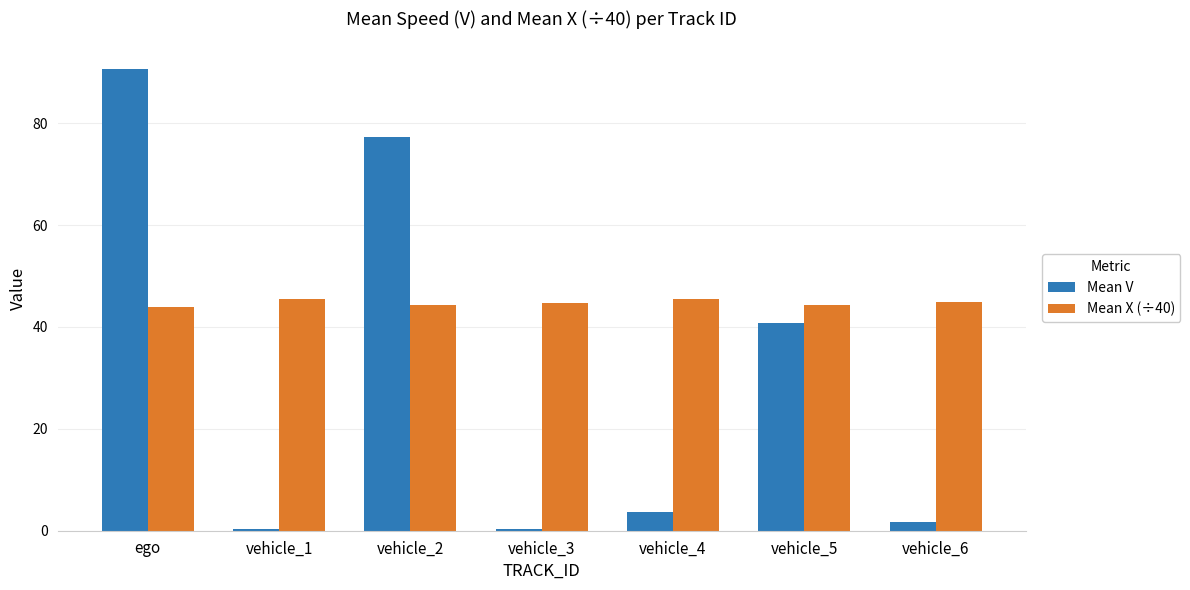

At which category is the sum across all series the highest?

ego